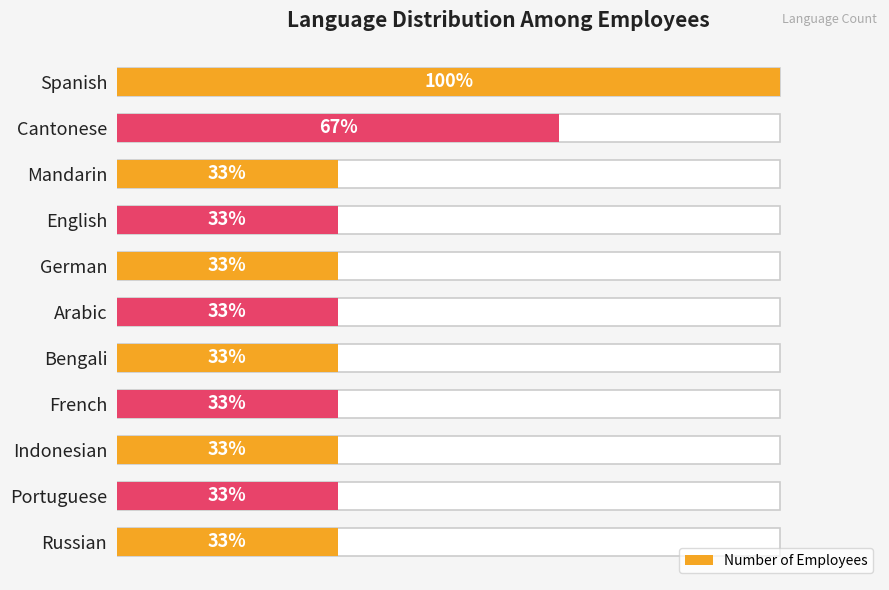

True or false: the data shows 2 at Indonesian.

False